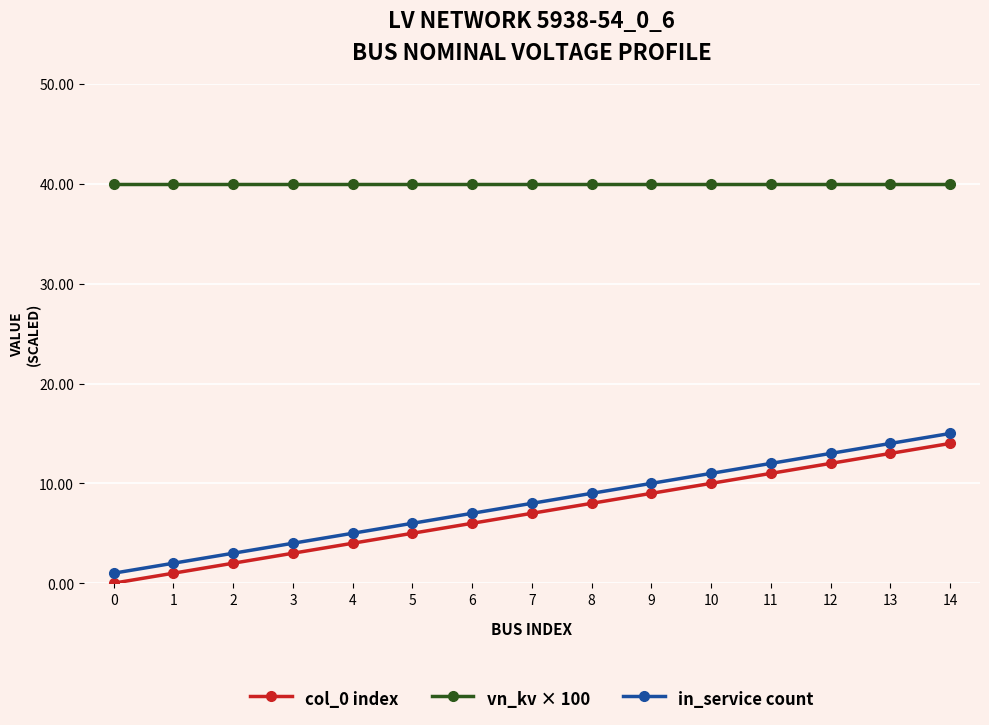

Reading right to left, transcribe all the data shown in this chart.

col_0 index: 14	13	12	11	10	9	8	7	6	5	4	3	2	1	0
vn_kv × 100: 40	40	40	40	40	40	40	40	40	40	40	40	40	40	40
in_service count: 15	14	13	12	11	10	9	8	7	6	5	4	3	2	1